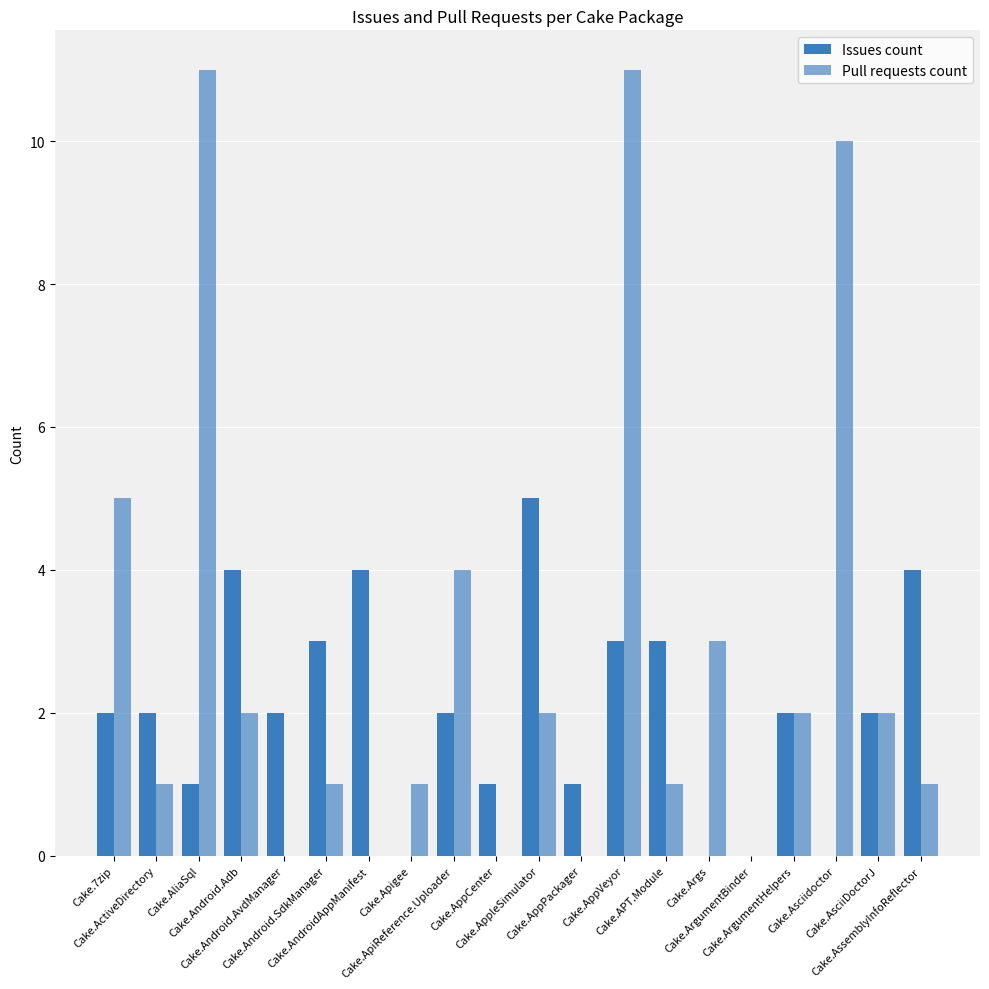

Reading right to left, what are all the values shown in this chart?

Issues count: 4	2	0	2	0	0	3	3	1	5	1	2	0	4	3	2	4	1	2	2
Pull requests count: 1	2	10	2	0	3	1	11	0	2	0	4	1	0	1	0	2	11	1	5